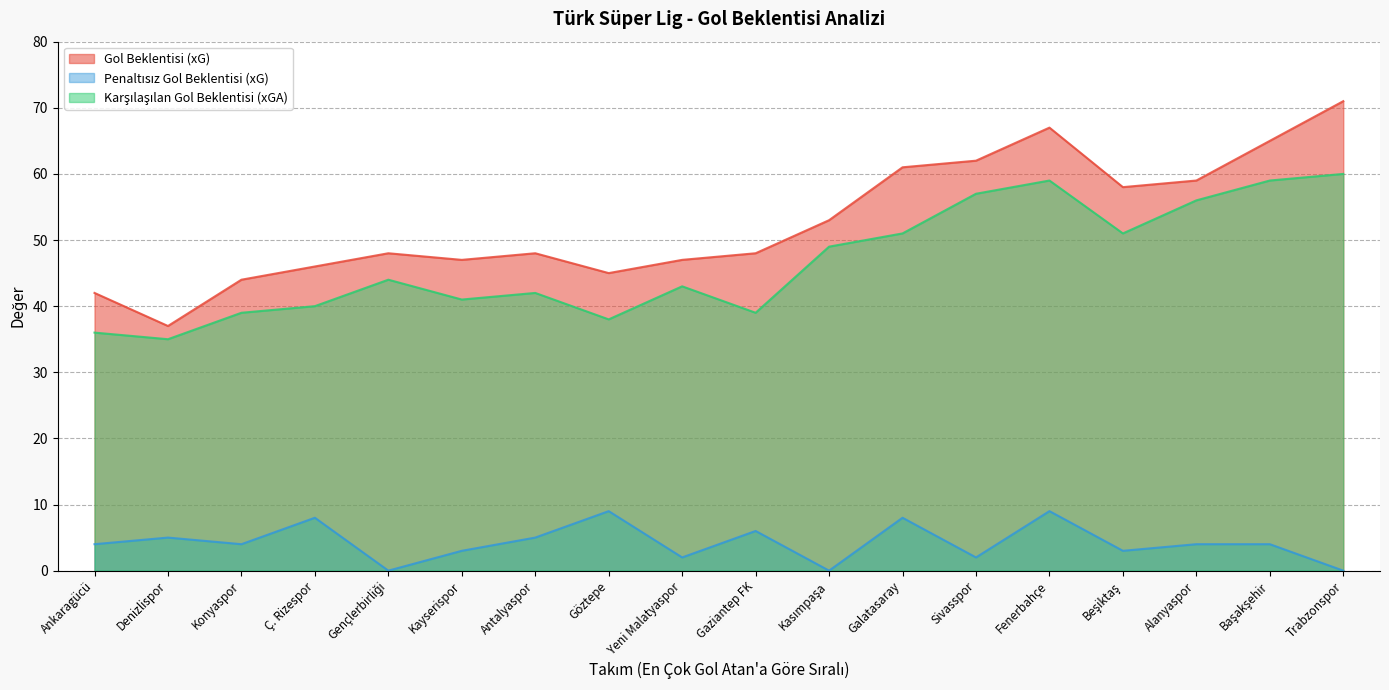

At which category does Gol Beklentisi (xG) reach its first local valley?

Denizlispor